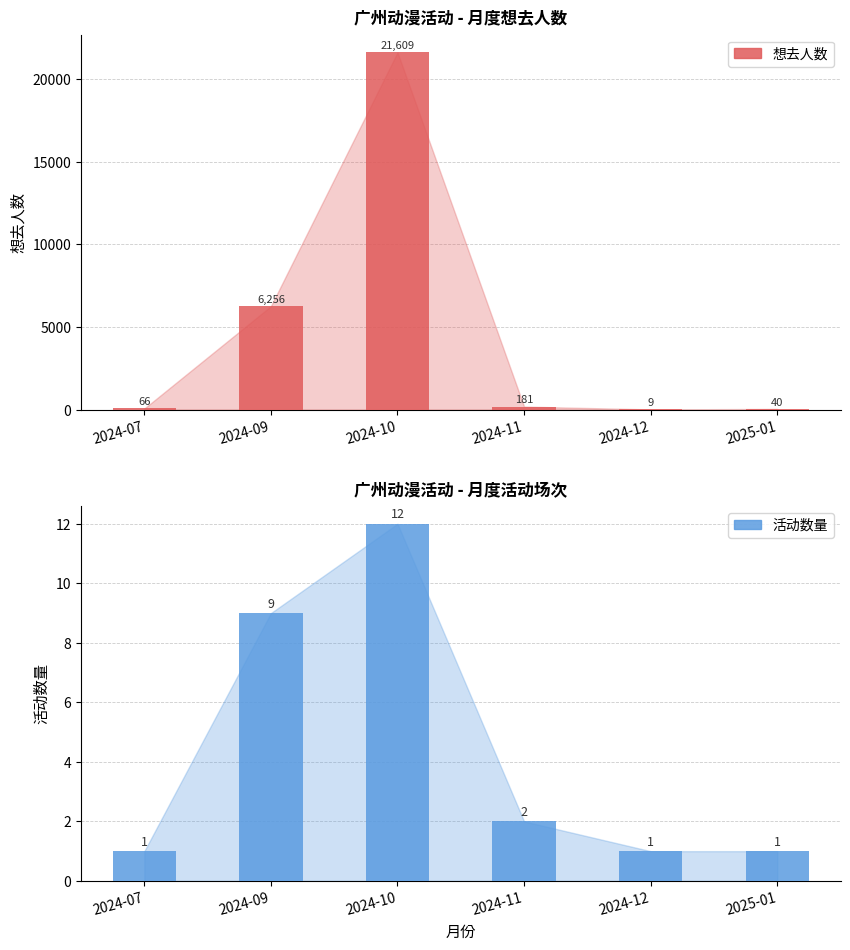

At which label does 想去人数 first exceed 181?

2024-09